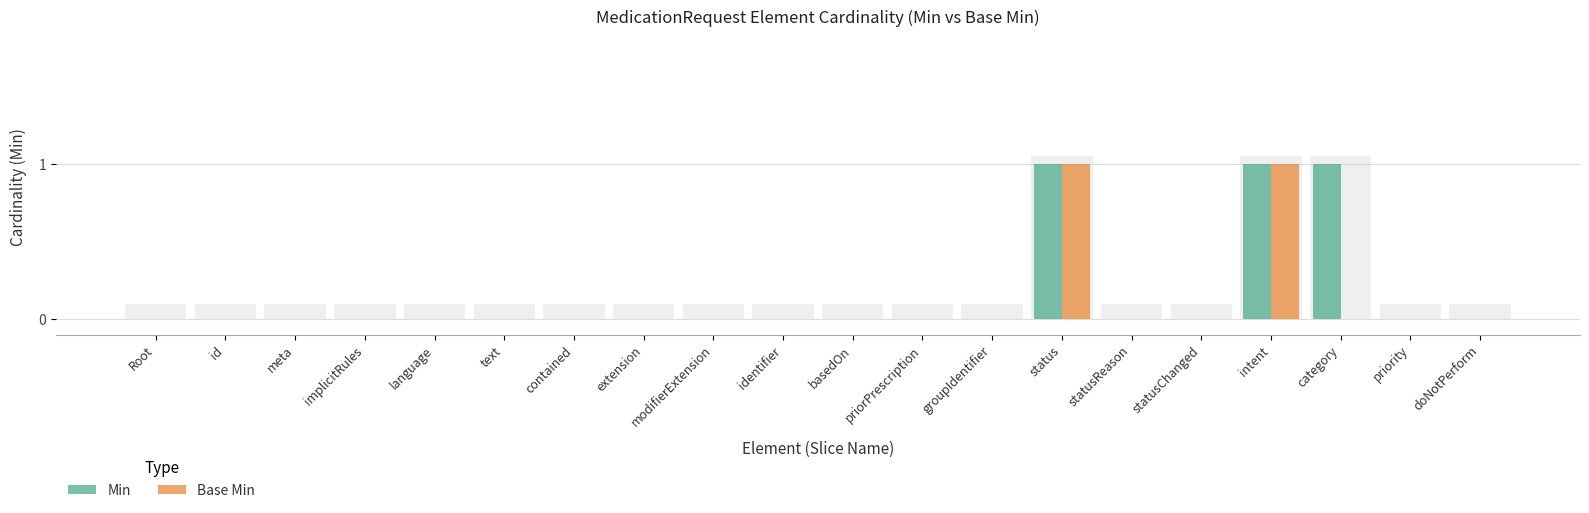

How many data points in Base Min are above 0?

2